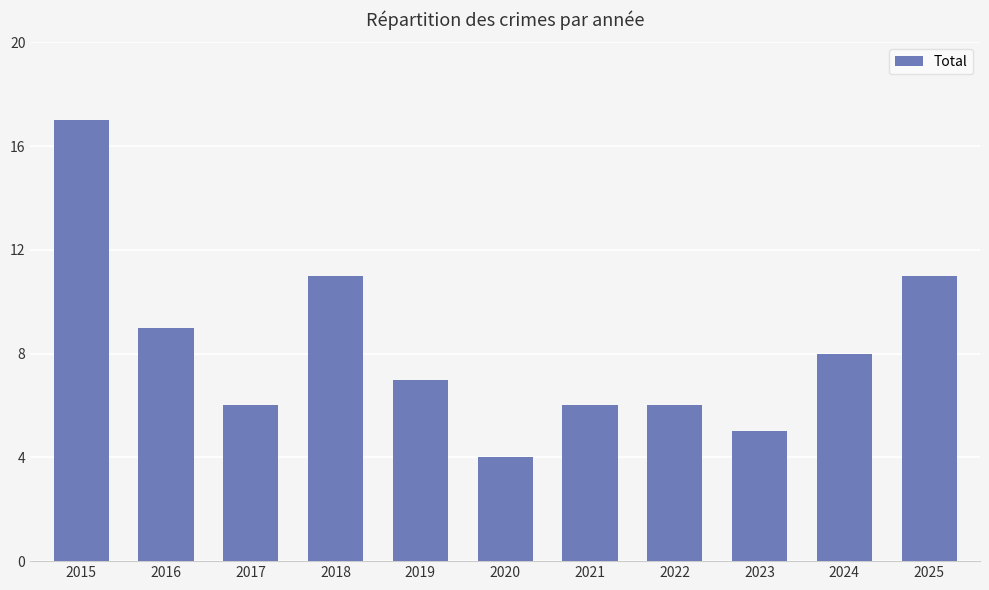

What is the greatest value displayed?

17